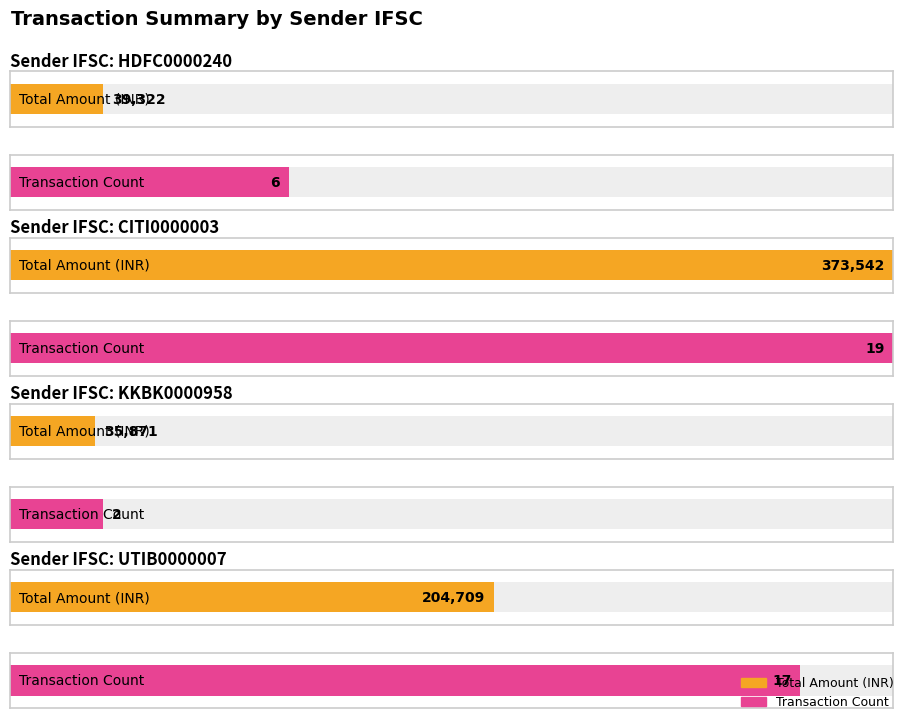

True or false: Transaction Count has a value of 1 at HDFC0000240.

False